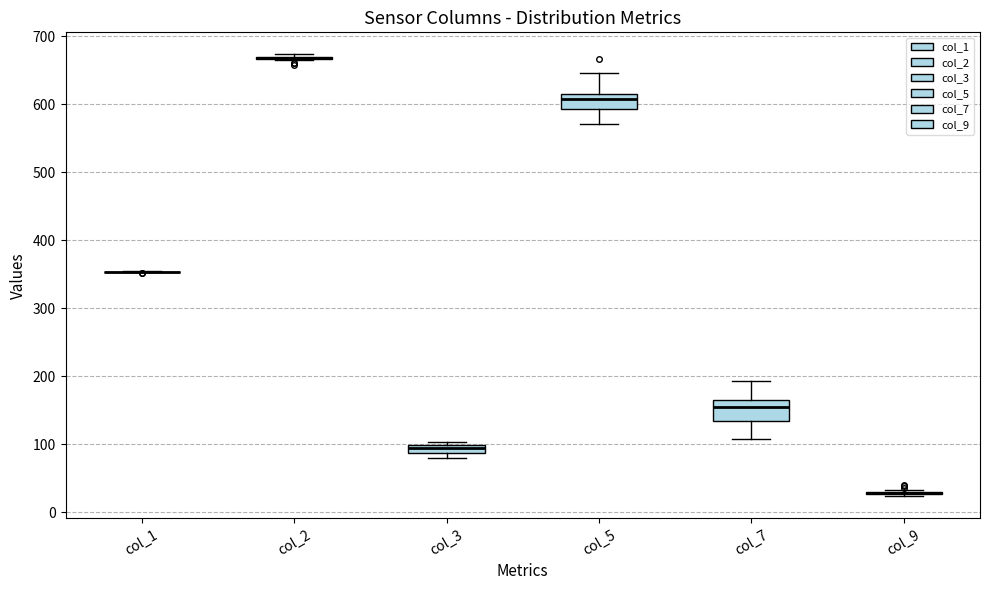

Where is the upper edge of the box for col_7 on the y-axis? The values are not printed on the chart, so give them approximately, as read against the axis.

170